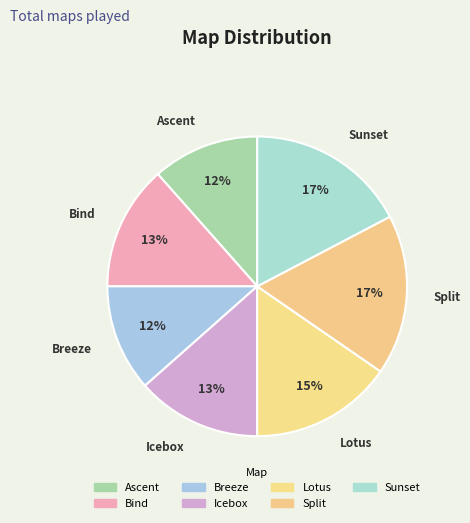

Count the number of slices in the pie.

7